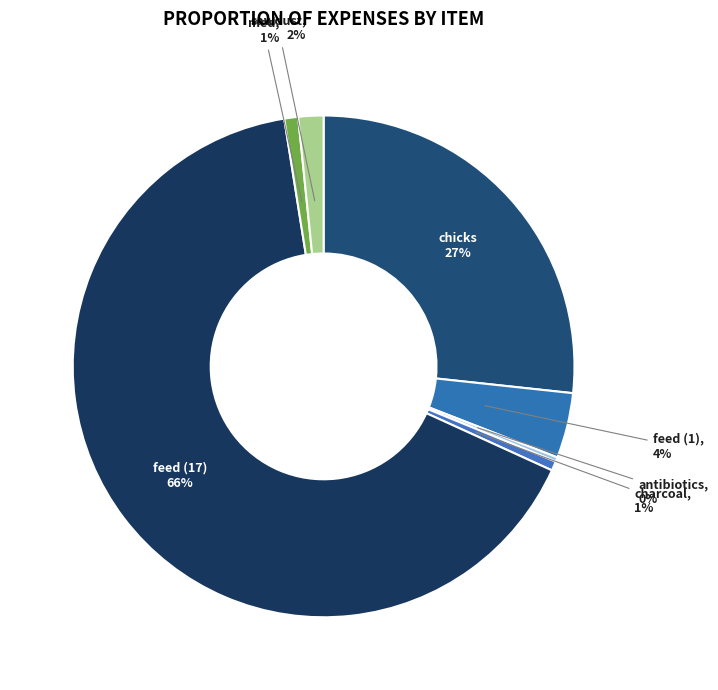

Which category accounts for the majority?

feed (17)